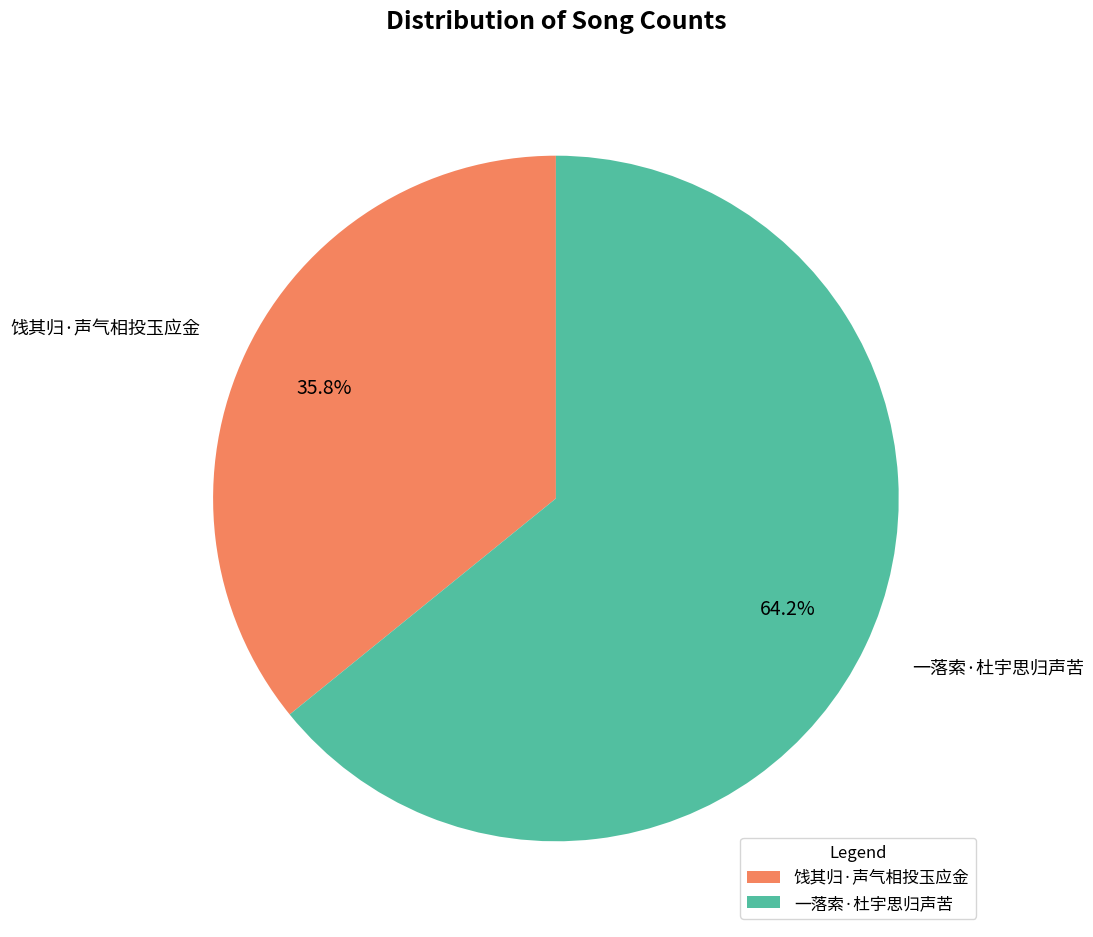

To the nearest percent, what portion does 一落索·杜宇思归声苦 represent?

64%